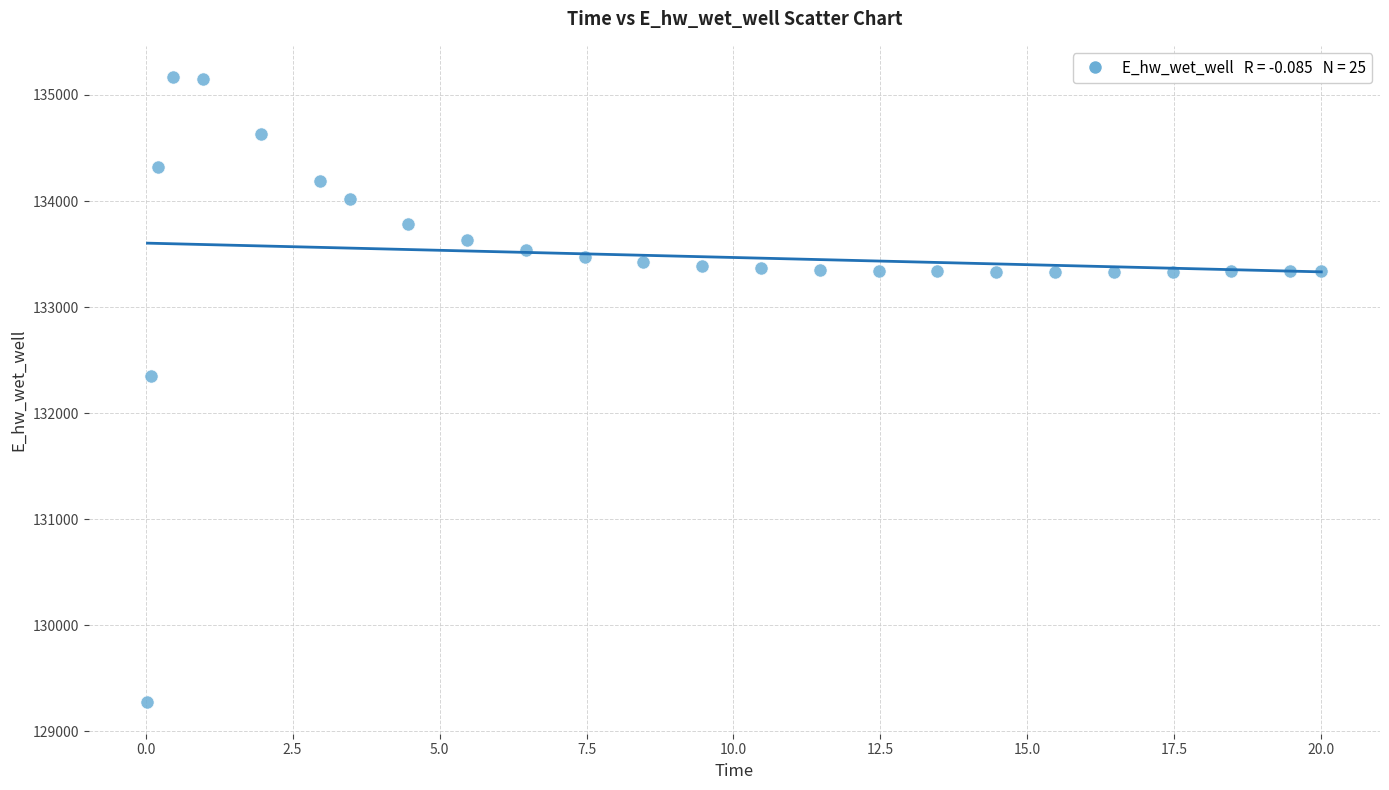

What Y value in the scatter plot is closest to 132219?

132349.1